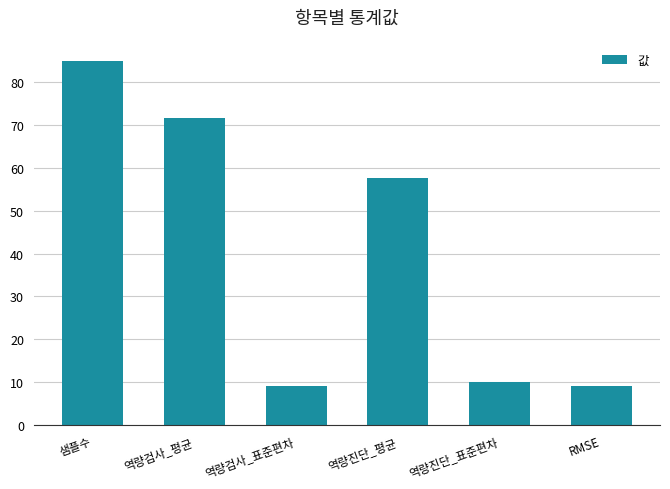

Approximately how many times larger is the value at 샘플수 compared to 역량검사_표준편차?

9.4